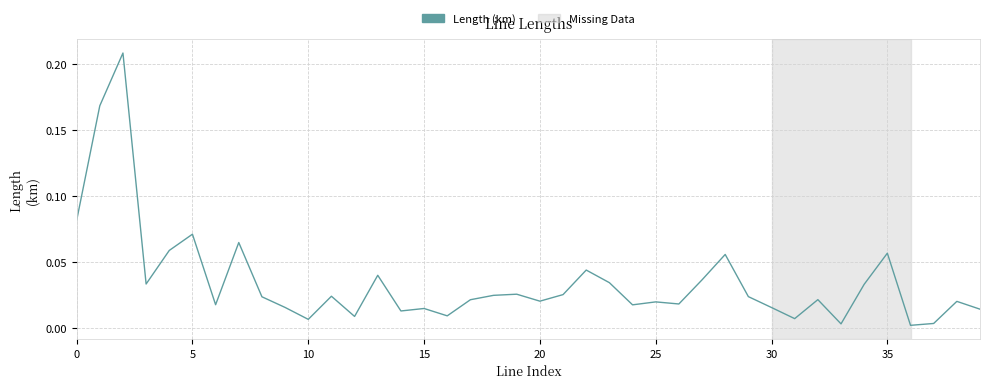

Reading right to left, extract all data points from this chart.

0.0	0.0	0.0	0.0	0.1	0.0	0.0	0.0	0.0	0.0	0.0	0.1	0.0	0.0	0.0	0.0	0.0	0.0	0.0	0.0	0.0	0.0	0.0	0.0	0.0	0.0	0.0	0.0	0.0	0.0	0.0	0.0	0.1	0.0	0.1	0.1	0.0	0.2	0.2	0.1